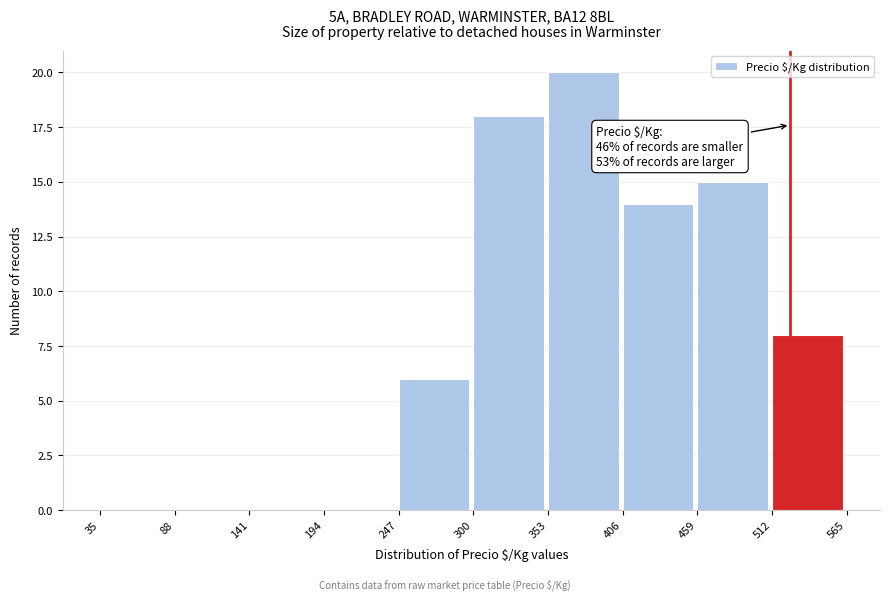

Over which range of the x-axis is the bar tallest?

353 to 406